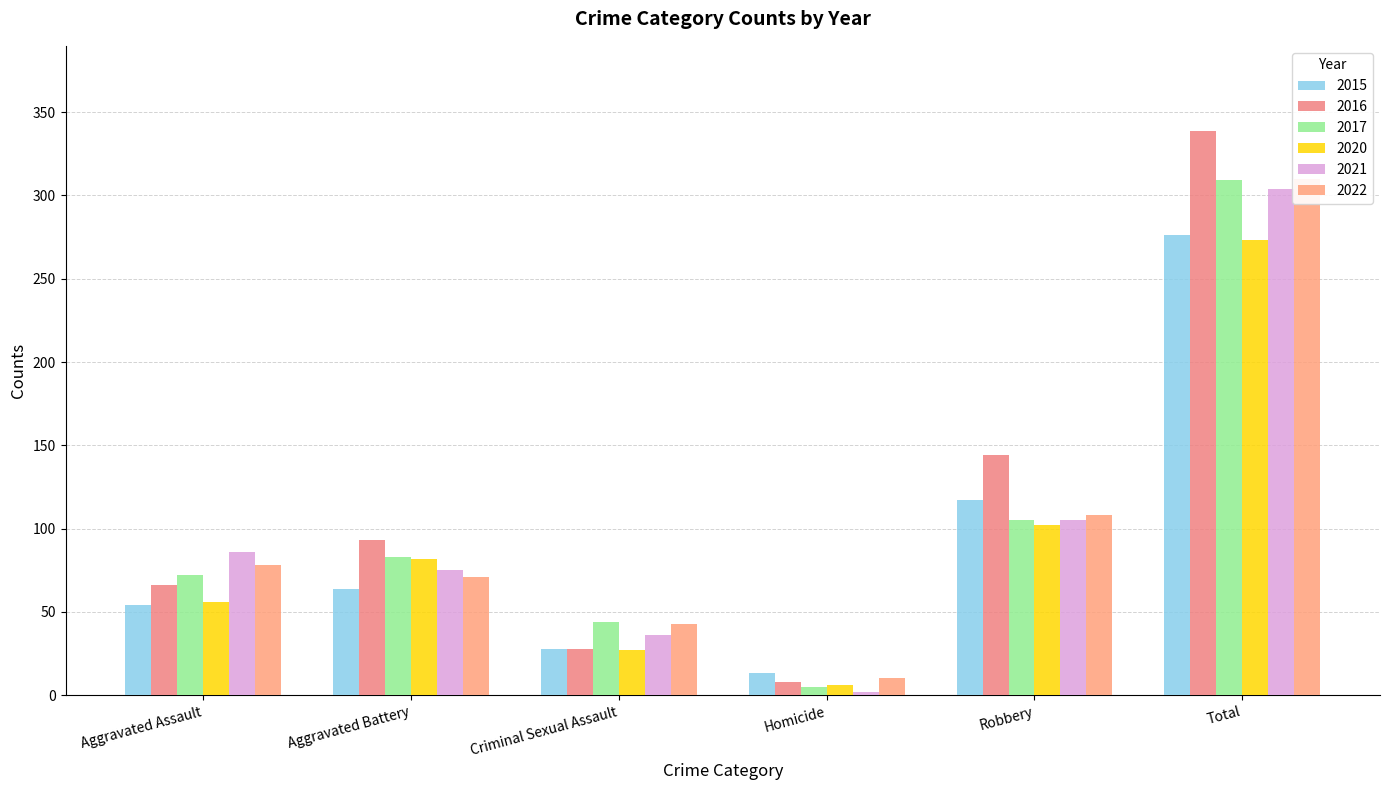

What are all the series names shown in the legend?

2015, 2016, 2017, 2020, 2021, 2022